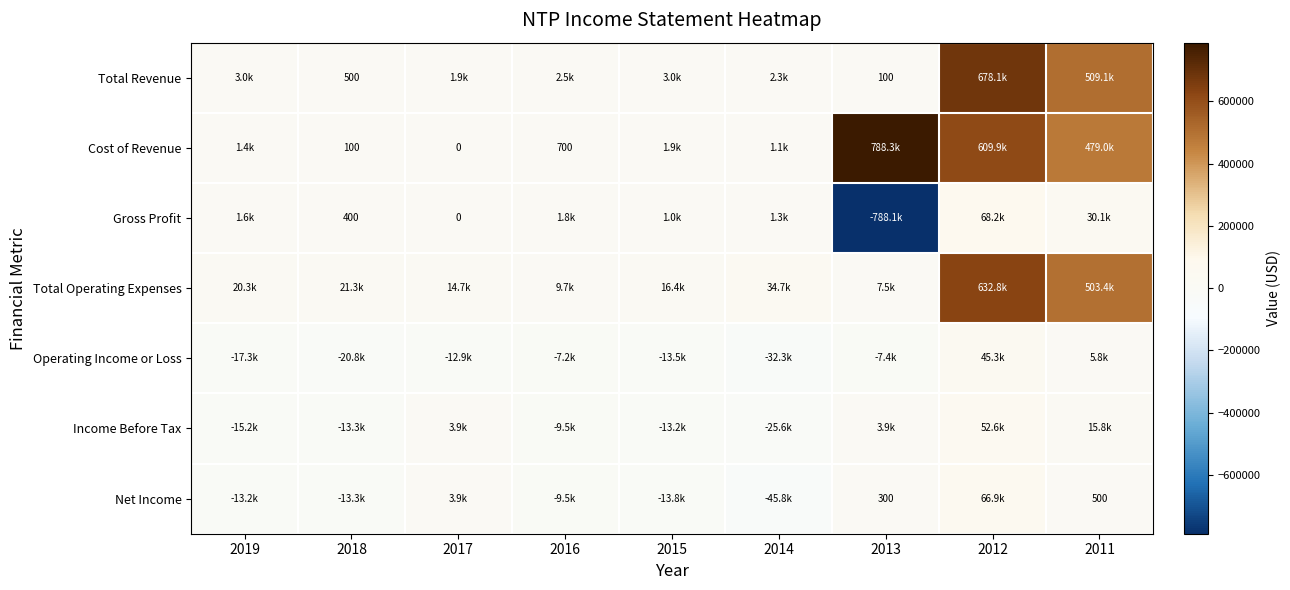

The value of Net Income at 2011 is 500. True or false?

True